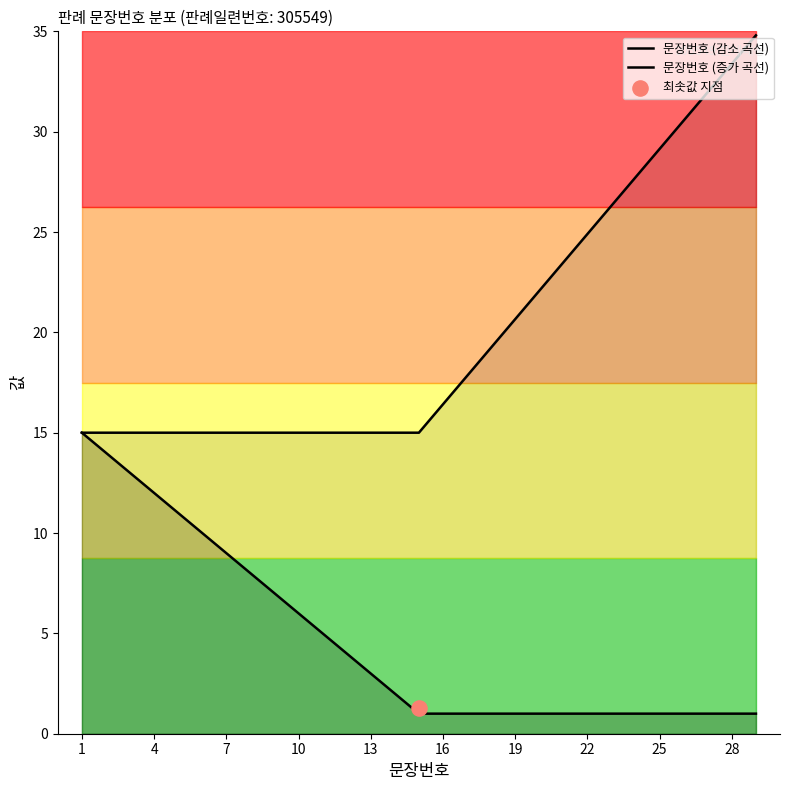

At how many categories does at least one series exceed 17?

13